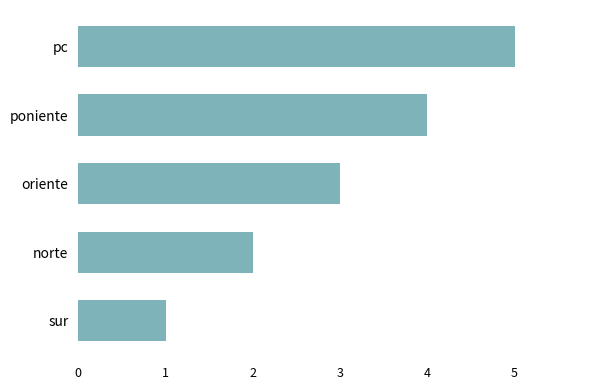

What is the difference between the maximum and minimum values?

4